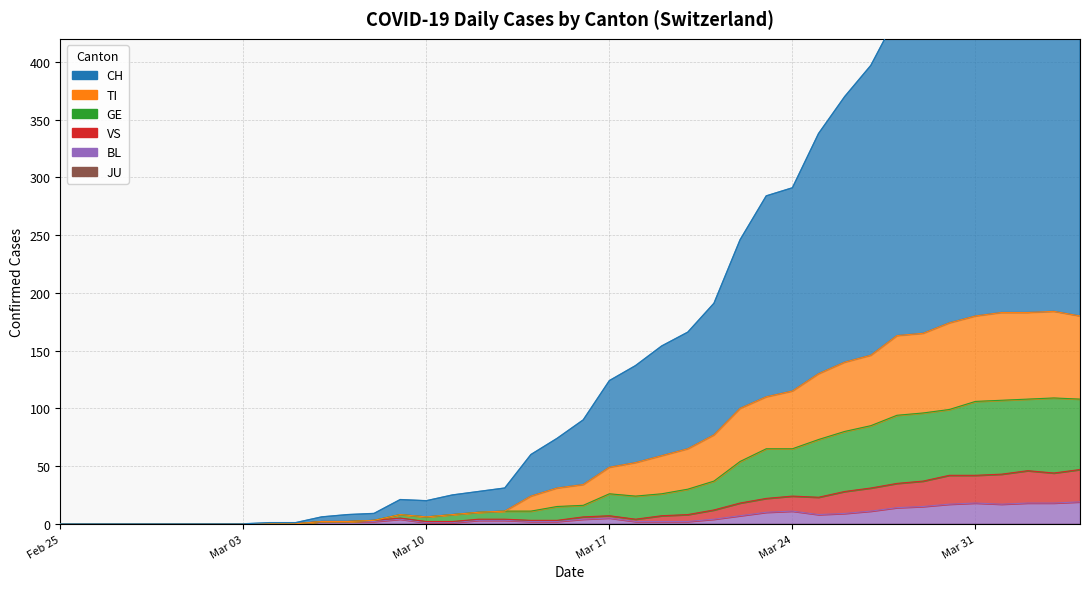

Which series has the widest spread of values?

CH